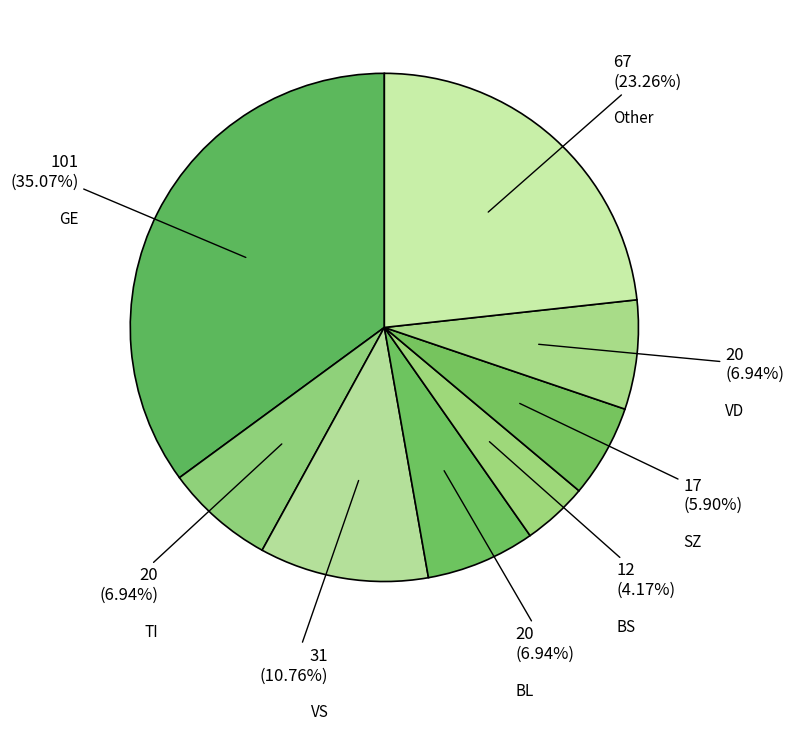

How many slices are in this pie chart?

8